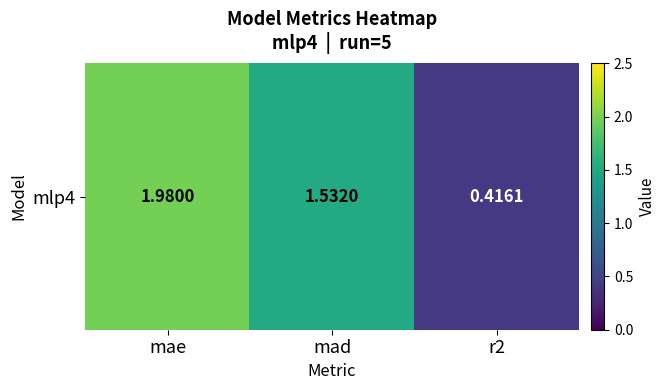

Reading left to right, extract all data points from this chart.

2.0	1.5	0.4